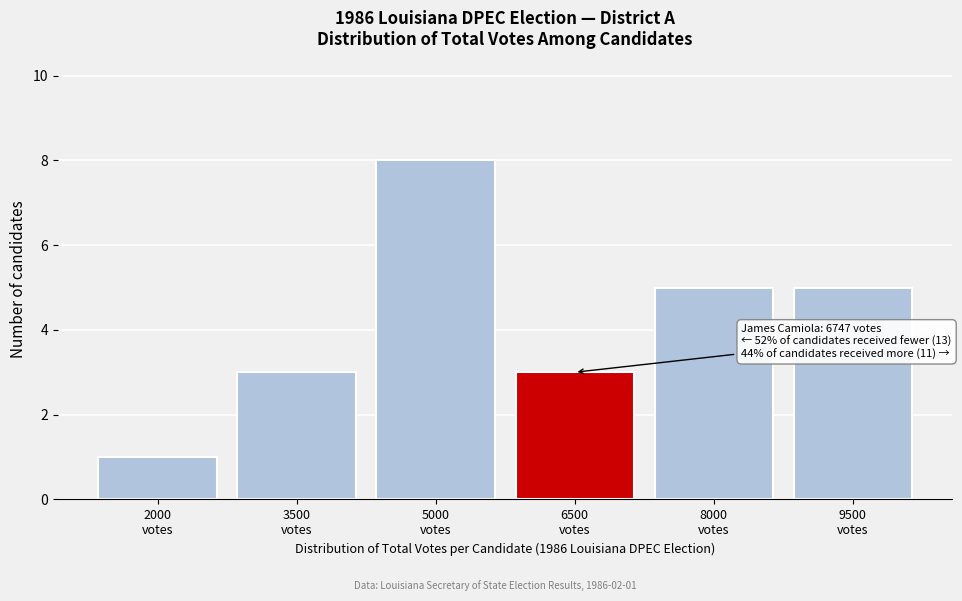

Reading left to right, extract all data points from this chart.

1	3	8	3	5	5